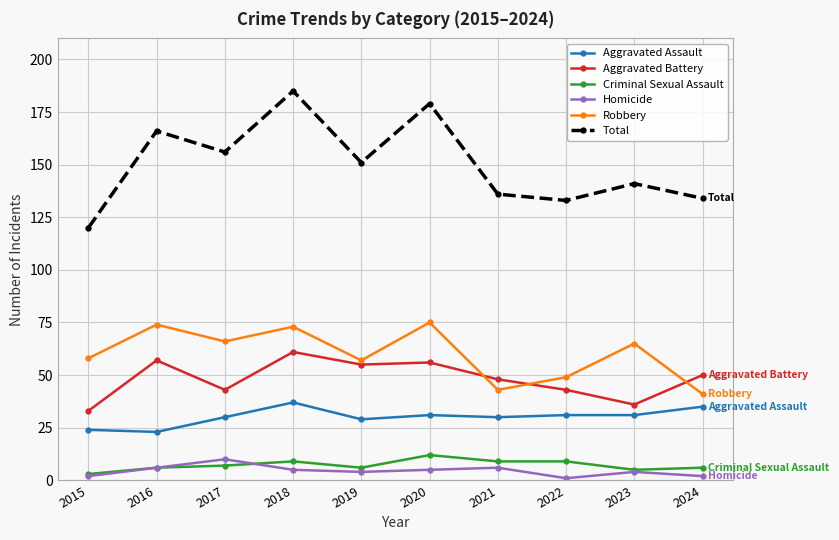

True or false: Aggravated Assault and Criminal Sexual Assault cross at least once.

False